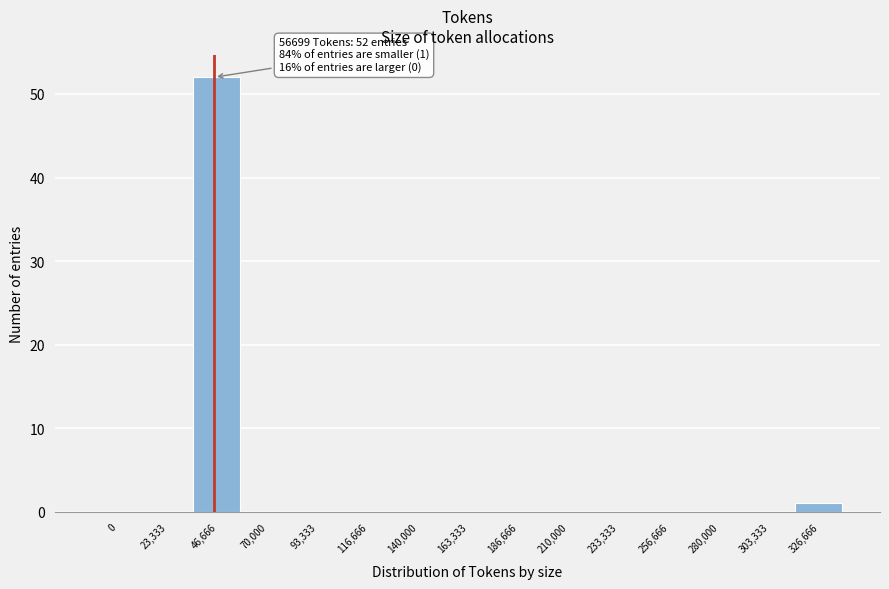

Reading left to right, list all the values displayed in this chart.

0=0	23,333=0	46,666=52	70,000=0	93,333=0	116,666=0	140,000=0	163,333=0	186,666=0	210,000=0	233,333=0	256,666=0	280,000=0	303,333=0	326,666=1